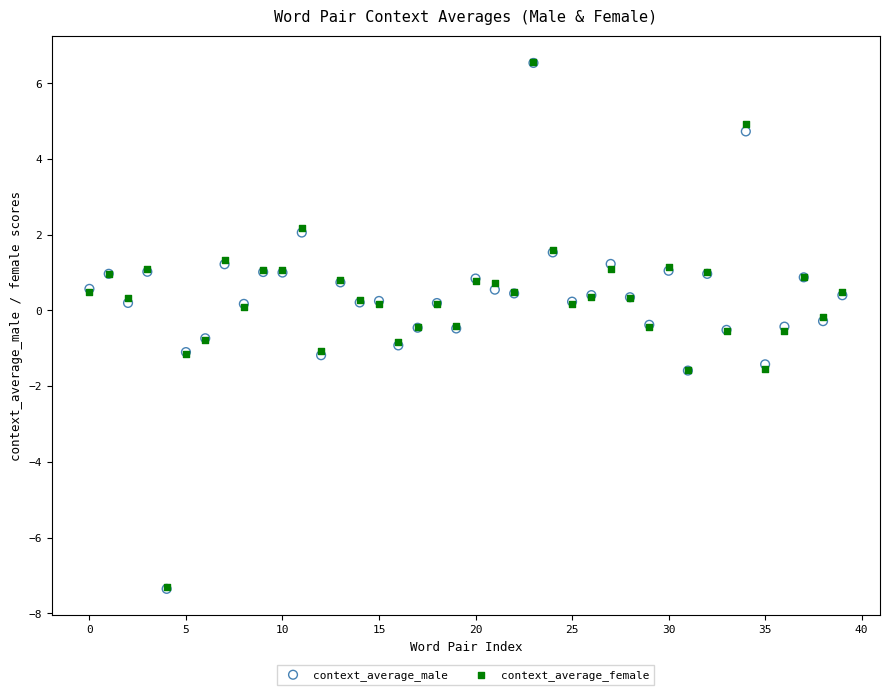

Which series has the widest spread of Y values?

context_average_male